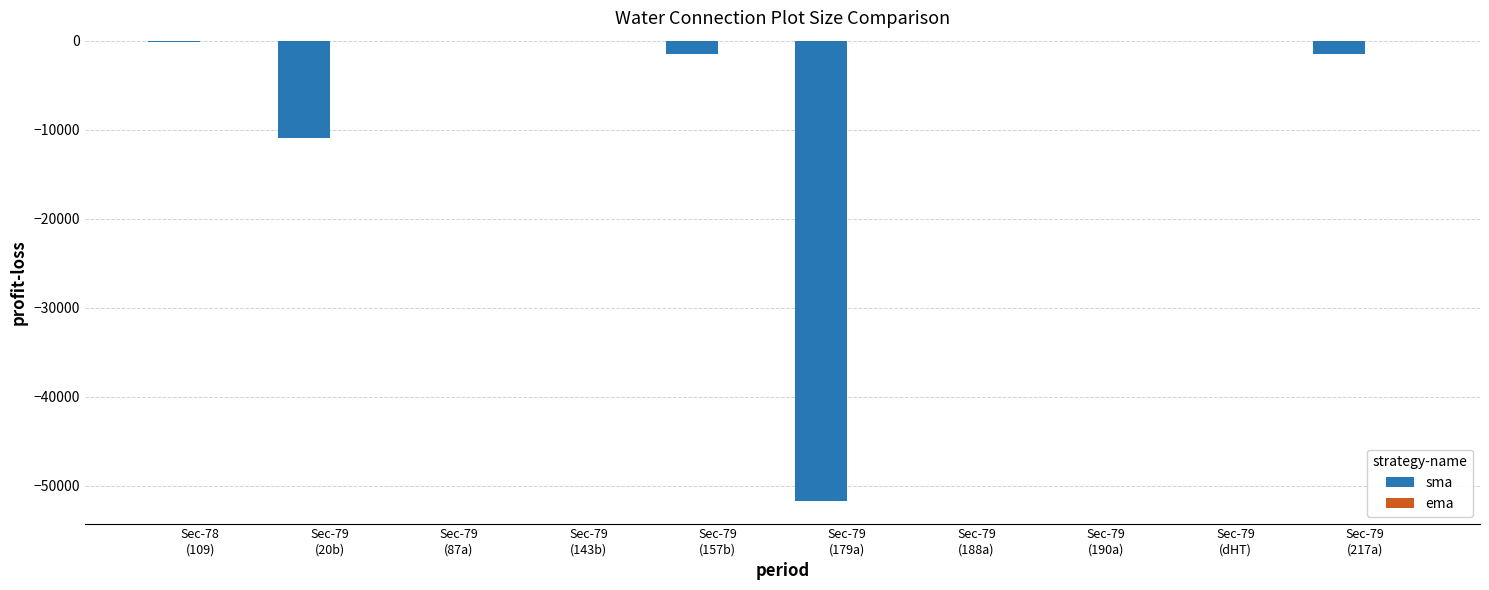

What is the sum of all values?

-65728